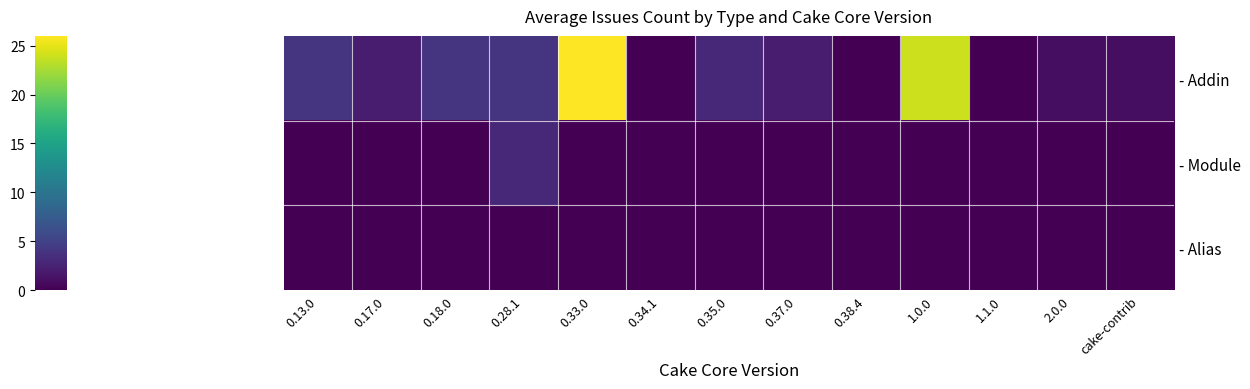

What is the sum of all - Module values?

3